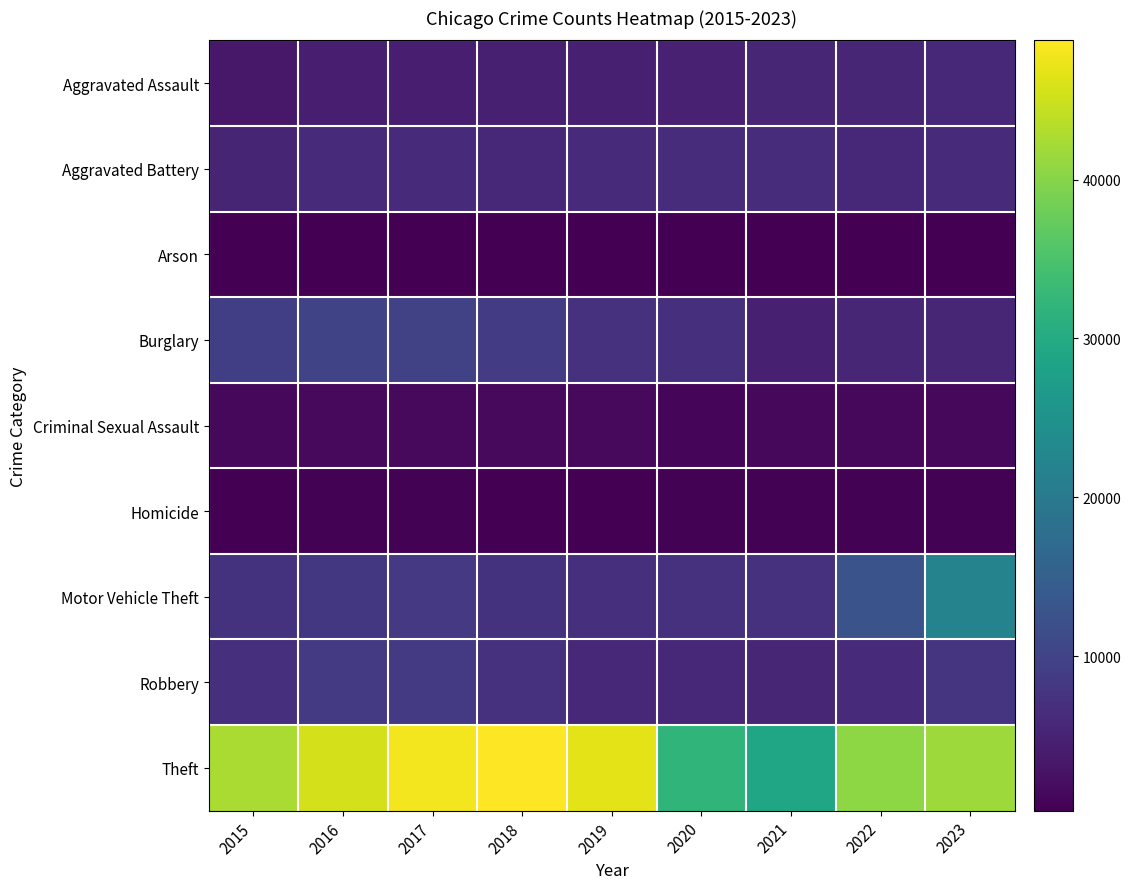

At which category does the chart reach its peak across all series?

2018